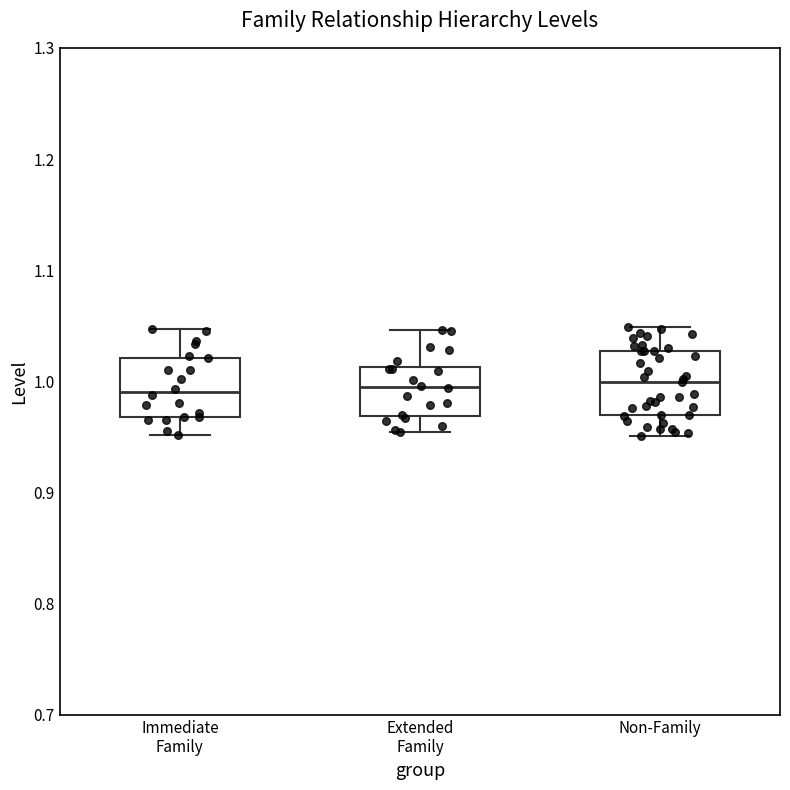

Reading left to right, transcribe this box plot: for each box, give where its median line is, the range the box spans, and where its two whiskers end, as read against the y-axis. The values are not printed on the chart, so give them approximately, as read against the axis.

Immediate Family: median 0.99, box 0.97 to 1.02, whiskers 0.95 to 1.05
Extended Family: median 0.99, box 0.97 to 1.01, whiskers 0.95 to 1.05
Non-Family: median 1.00, box 0.97 to 1.03, whiskers 0.95 to 1.05